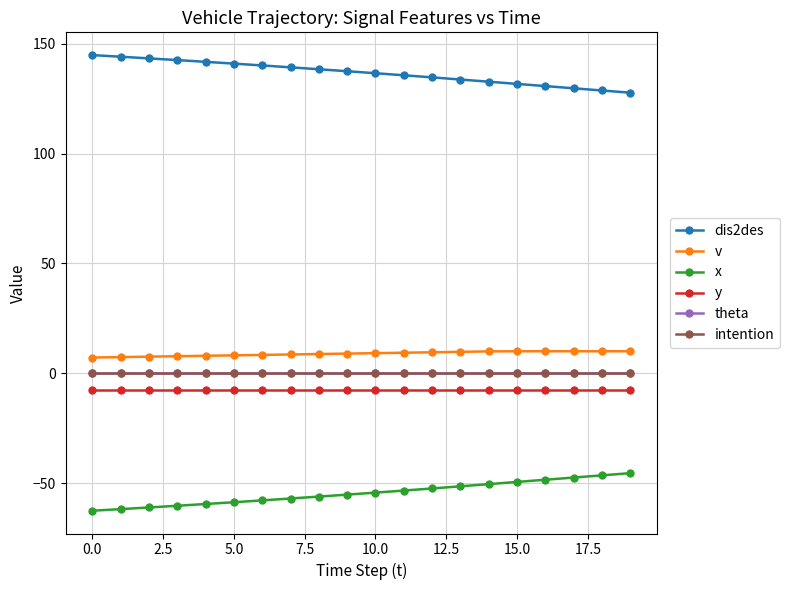

True or false: theta and v intersect in this chart.

False